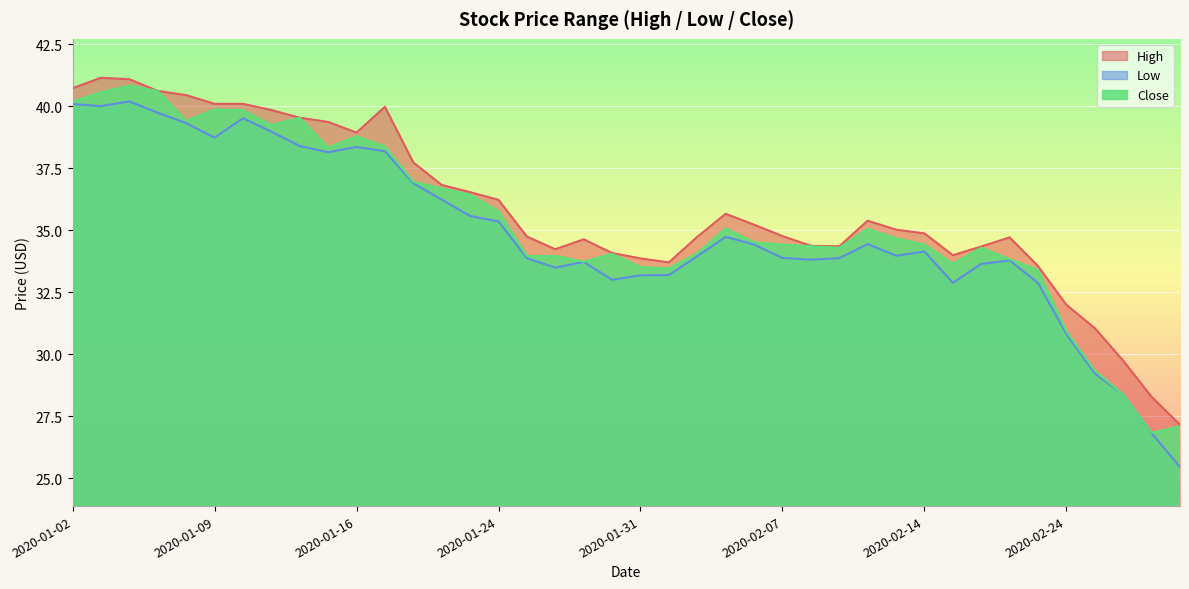

Where is the first local maximum for Close?

2020-01-06